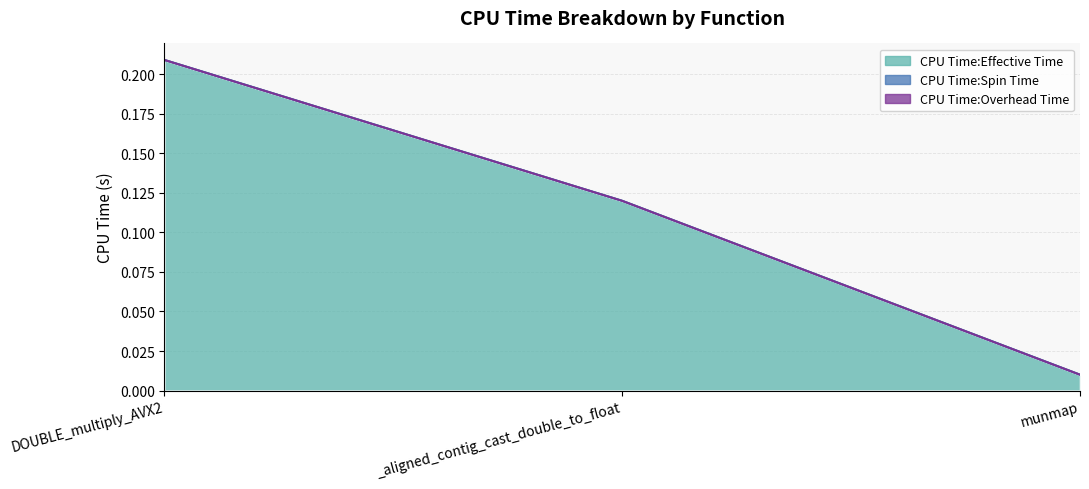

Which series changed the most between DOUBLE_multiply_AVX2 and munmap?

CPU Time:Effective Time